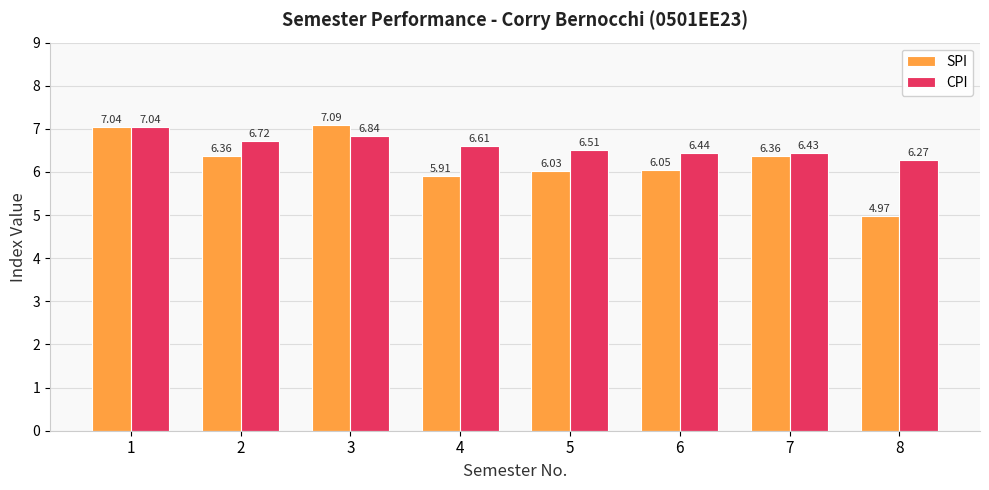

Which series has the largest range (max minus min)?

SPI